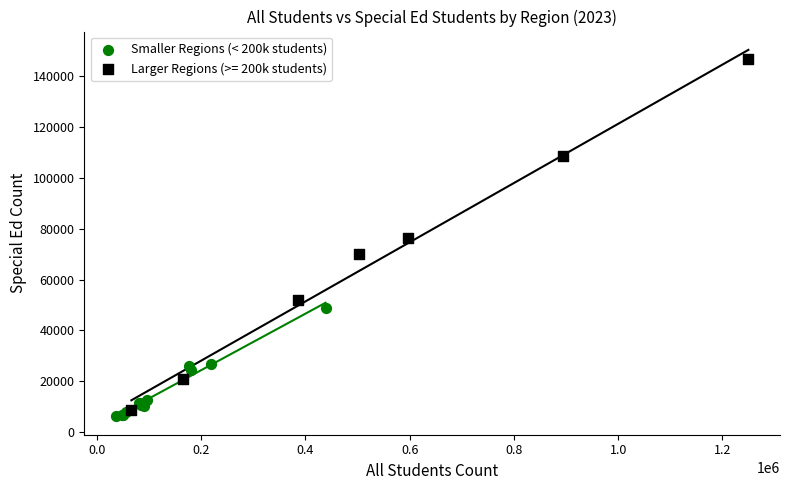

Which series has the largest Y range (max minus min)?

Larger Regions (>= 200k students)